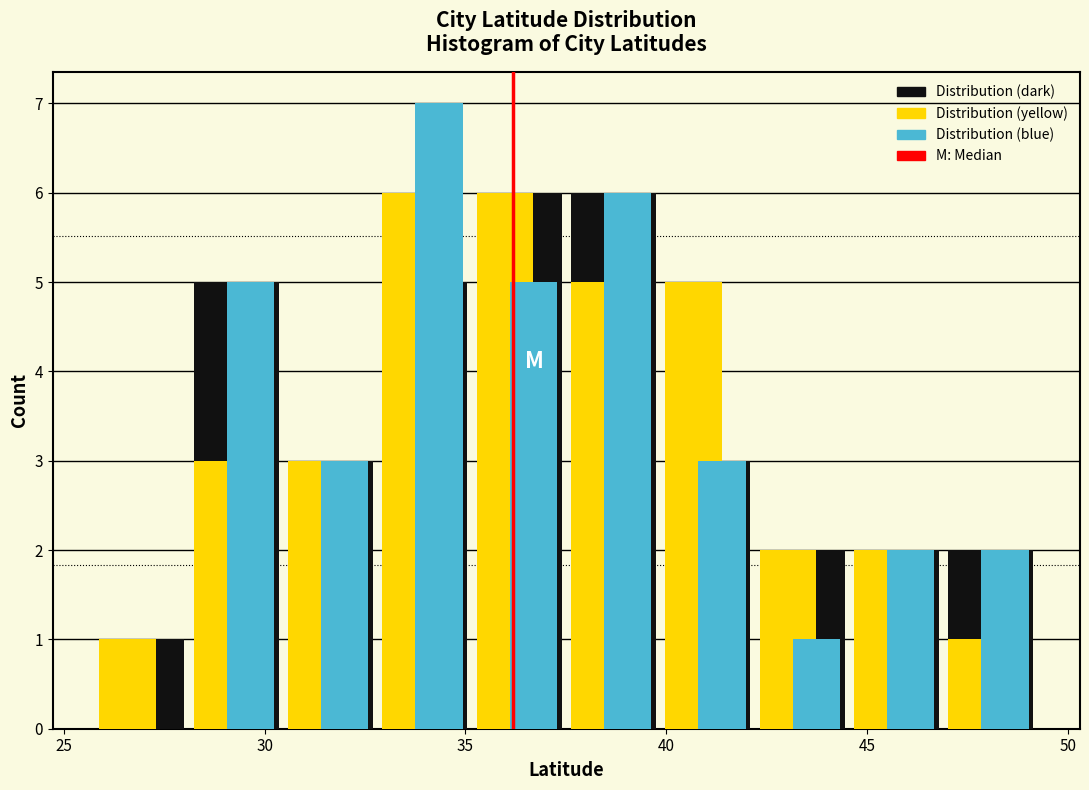

What is the height of the Distribution (yellow) bar covering 40.0 to 42.0 on the x-axis? Neither the bar edges nor the heights are printed on the chart, so give them approximately, as read against the axes.

5